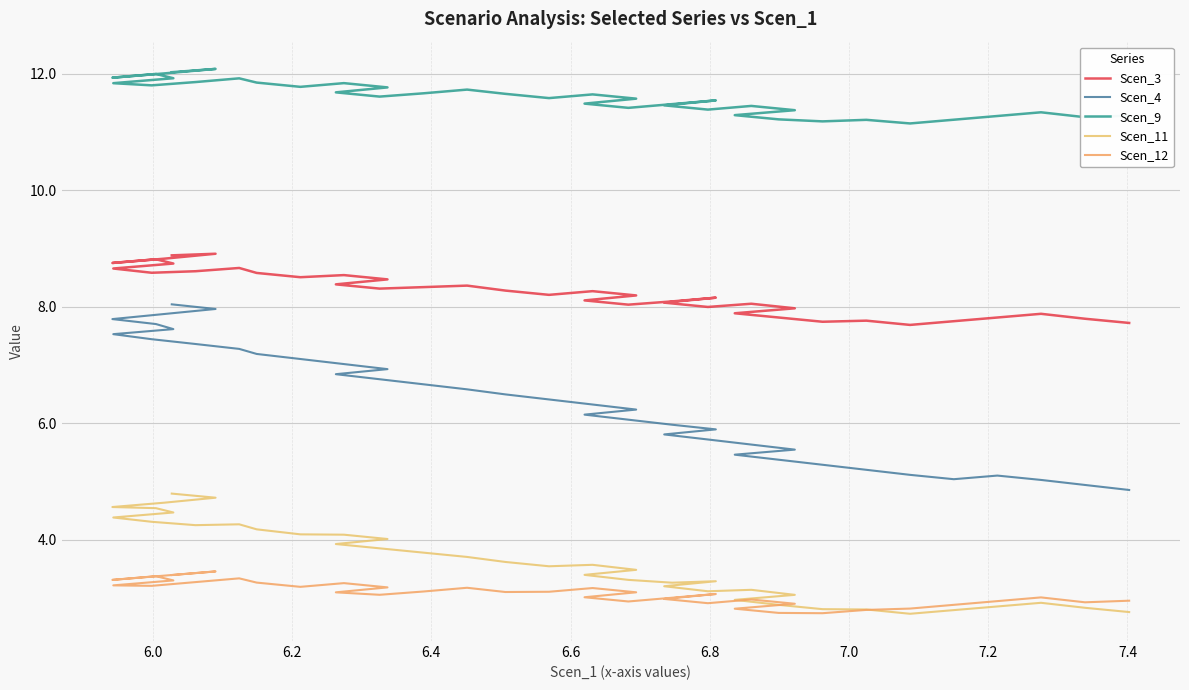

True or false: Scen_11 has a value of 2.4 at 16.

False